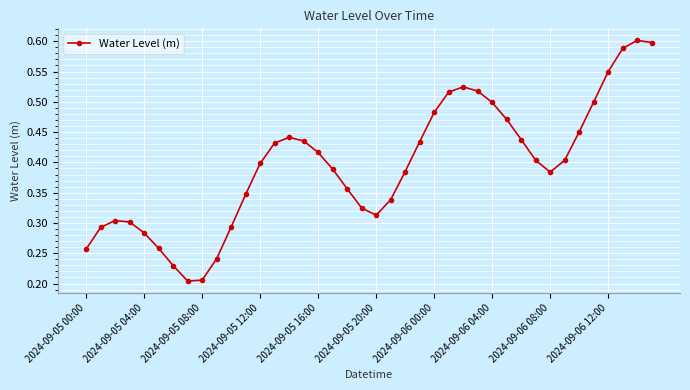

True or false: there are more than 1 points higher than both neighbors.

True